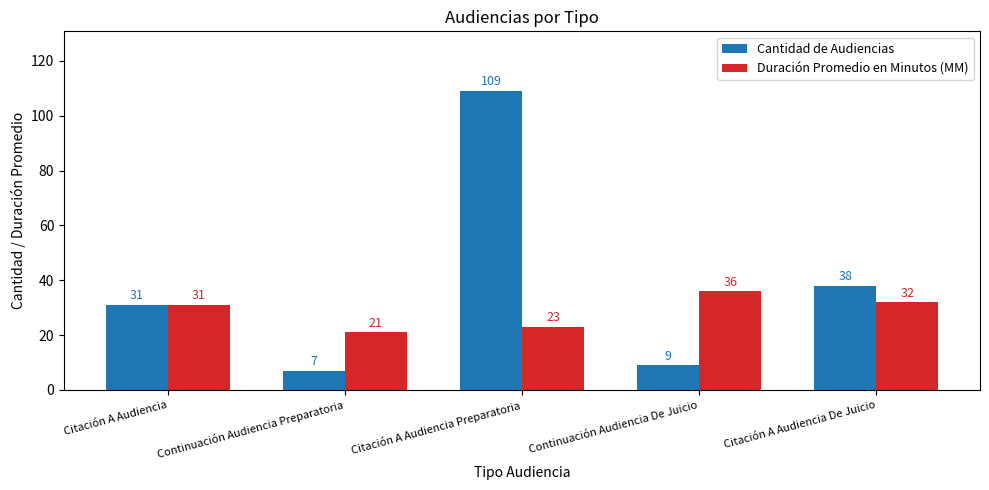

Rank the categories by Cantidad de Audiencias value from highest to lowest.

Citación A Audiencia Preparatoria, Citación A Audiencia De Juicio, Citación A Audiencia, Continuación Audiencia De Juicio, Continuación Audiencia Preparatoria